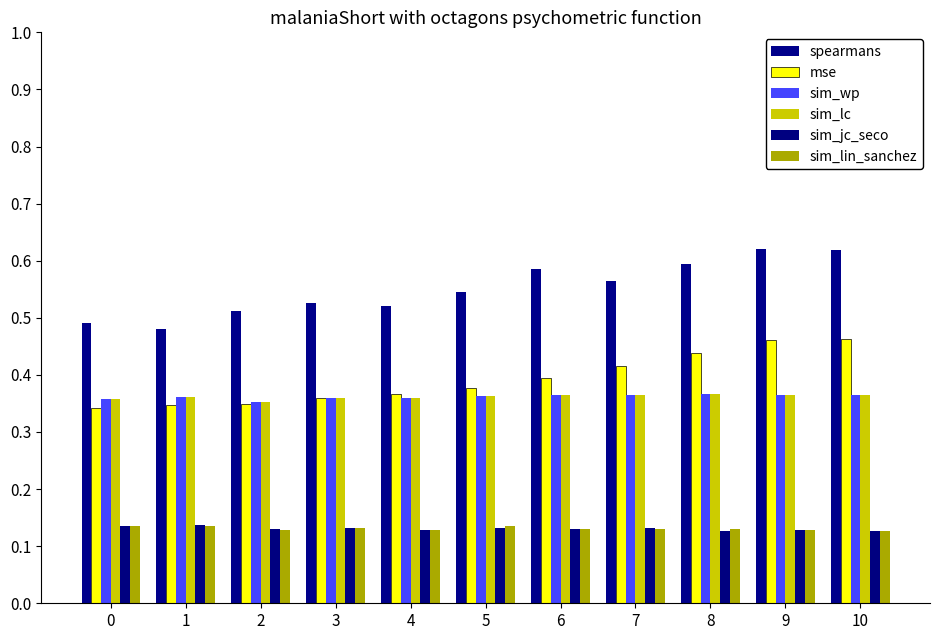

How many bars are there in each group?

6